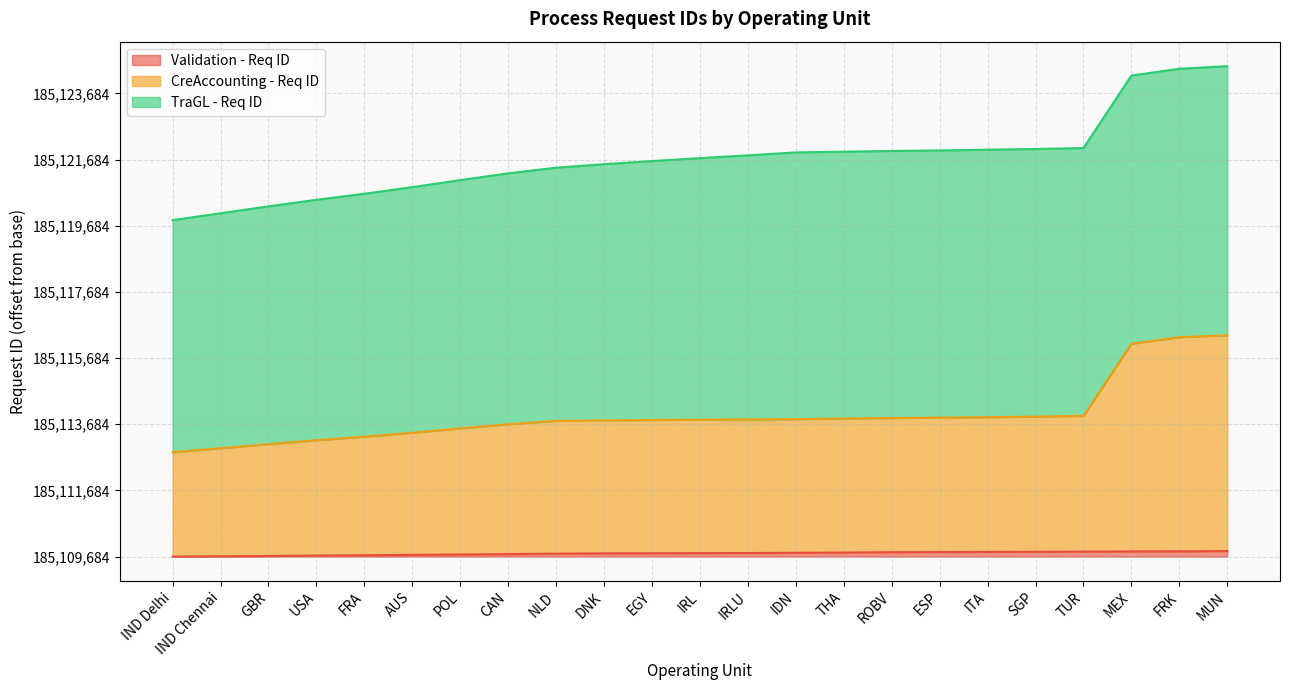

Between IND Chennai and CAN, which series saw the biggest shift?

CreAccounting - Req ID